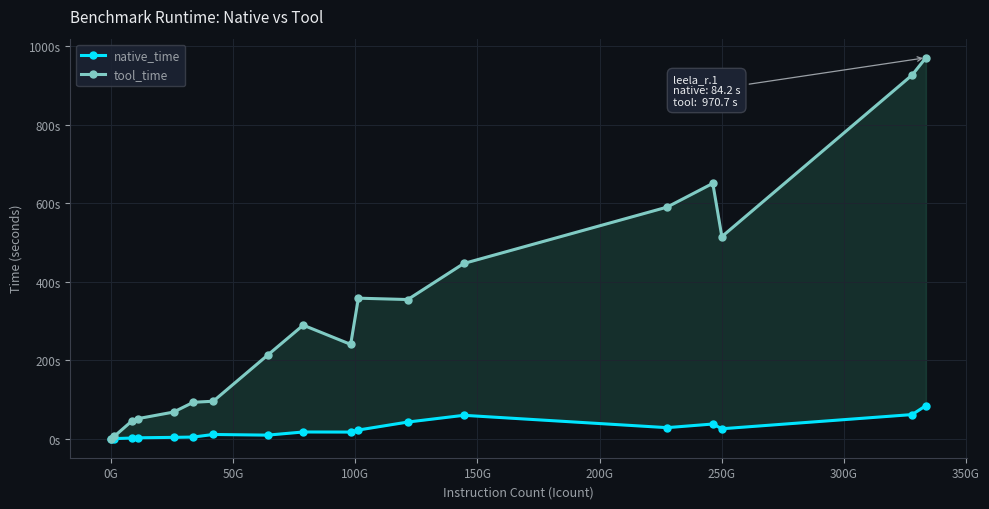

What is the difference between the maximum and minimum values in the native_time series?

84.2